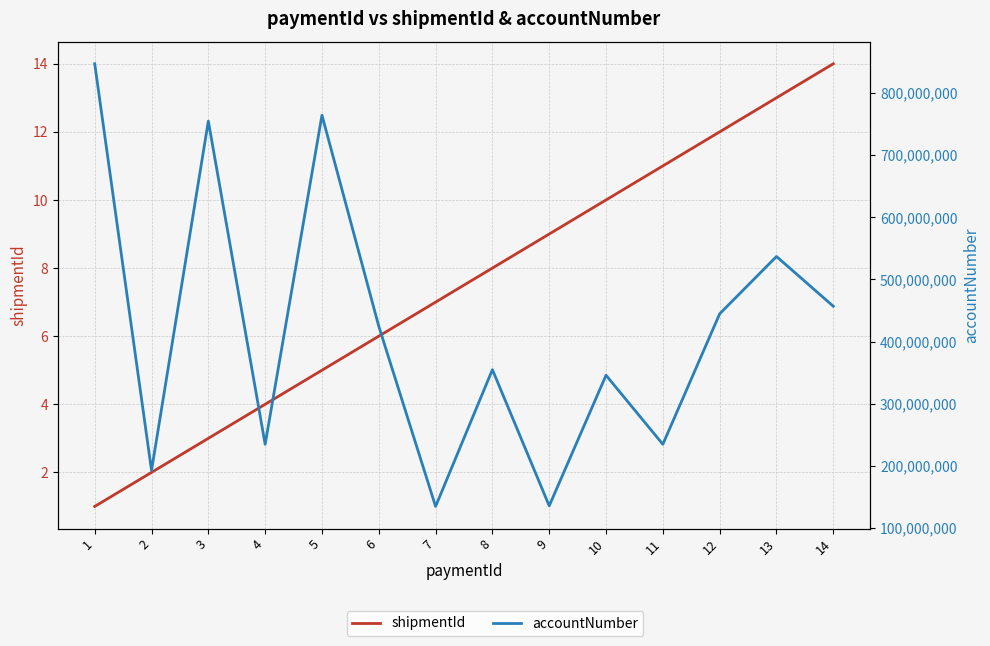

Where is the first local minimum for accountNumber?

2